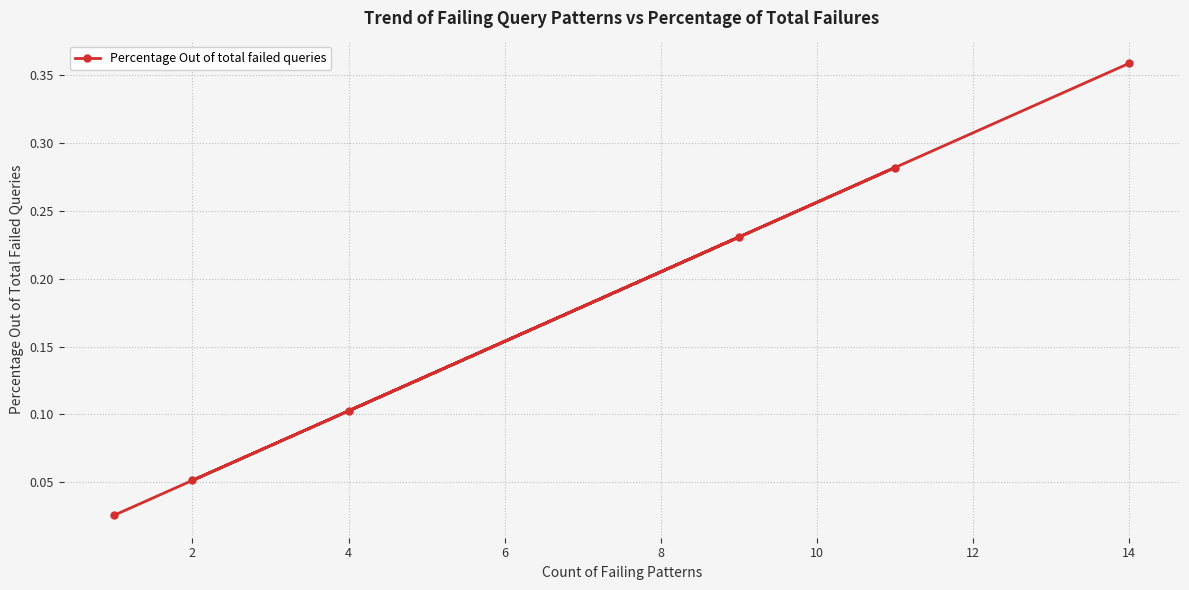

Which category has the highest value across all series?

14